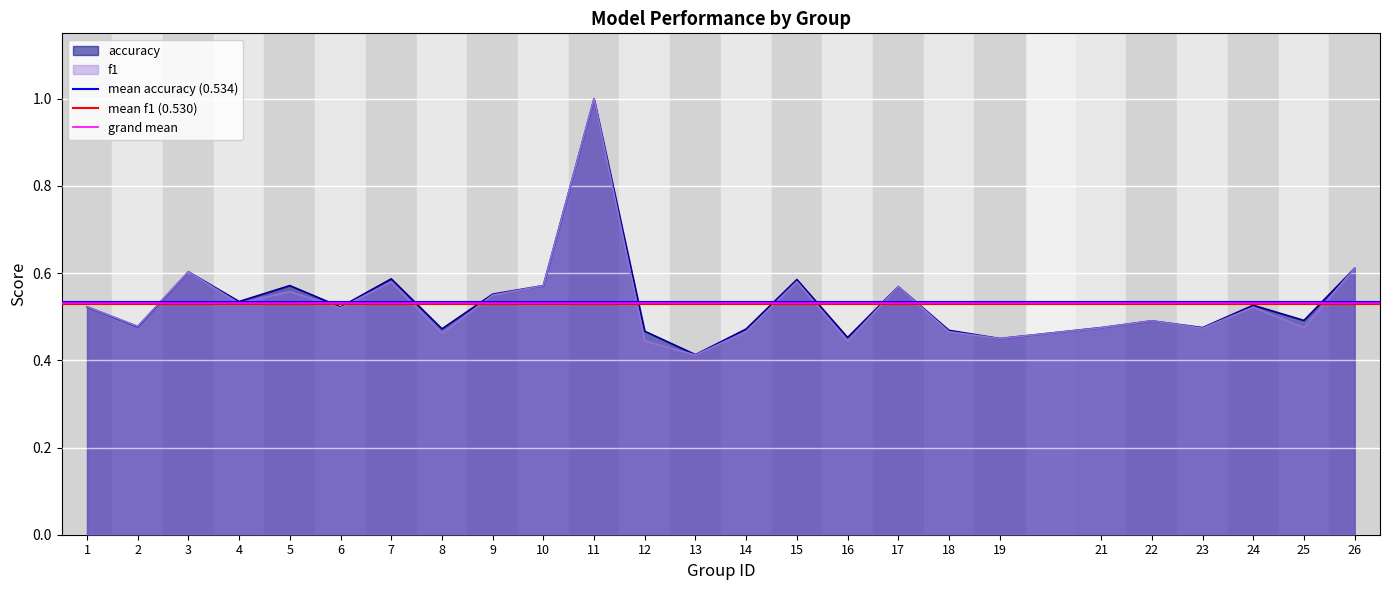

Which category has the highest value in the accuracy series?

11